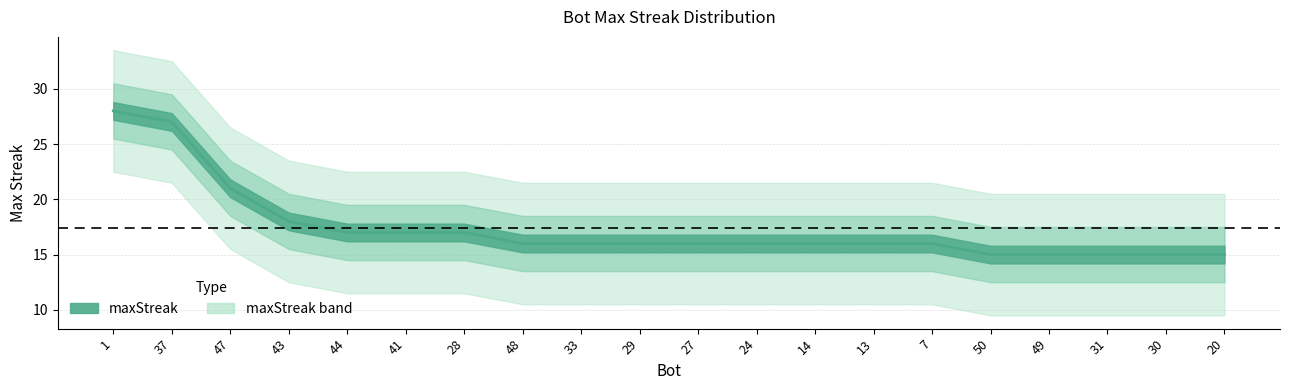

Count the number of categories in the chart.

20